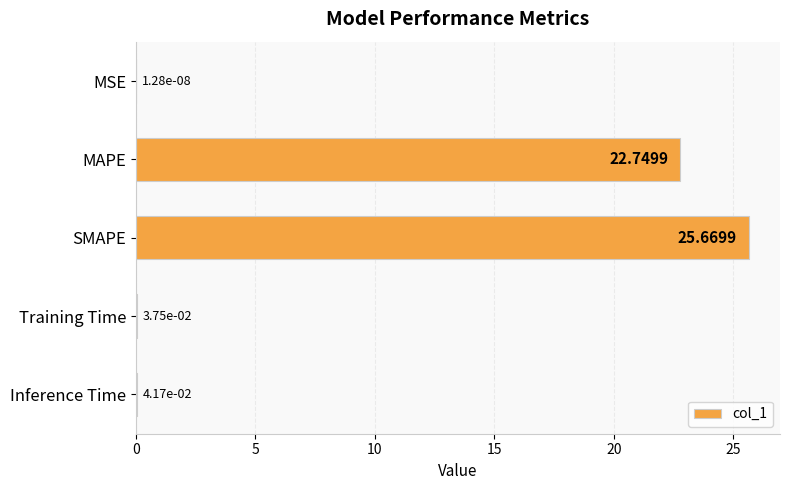

At which label is the value closest to 12?

MAPE